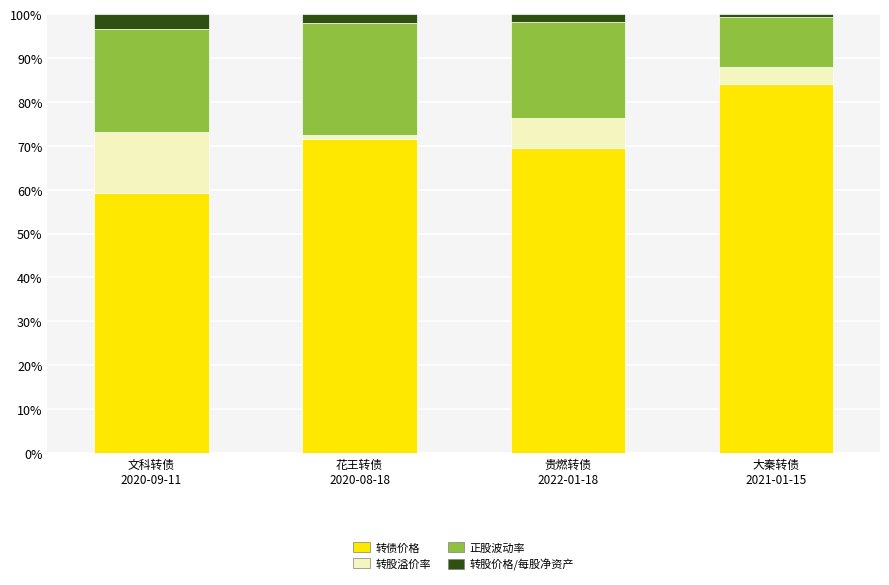

How many categories are shown in the chart?

4